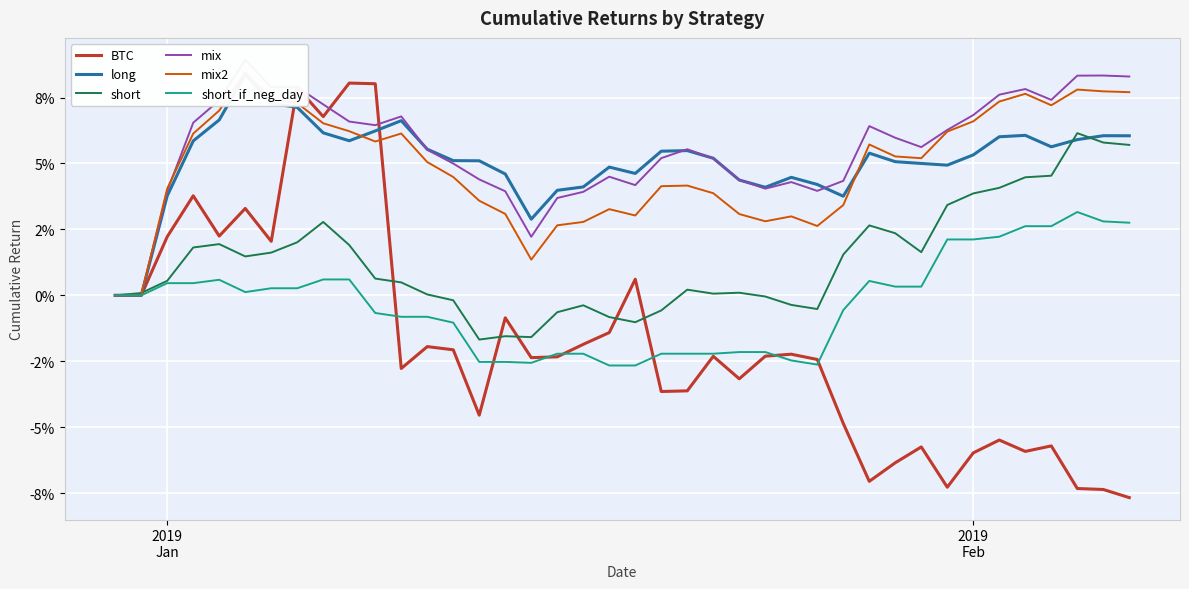

What is the difference between the maximum and minimum values in the short series?

0.1